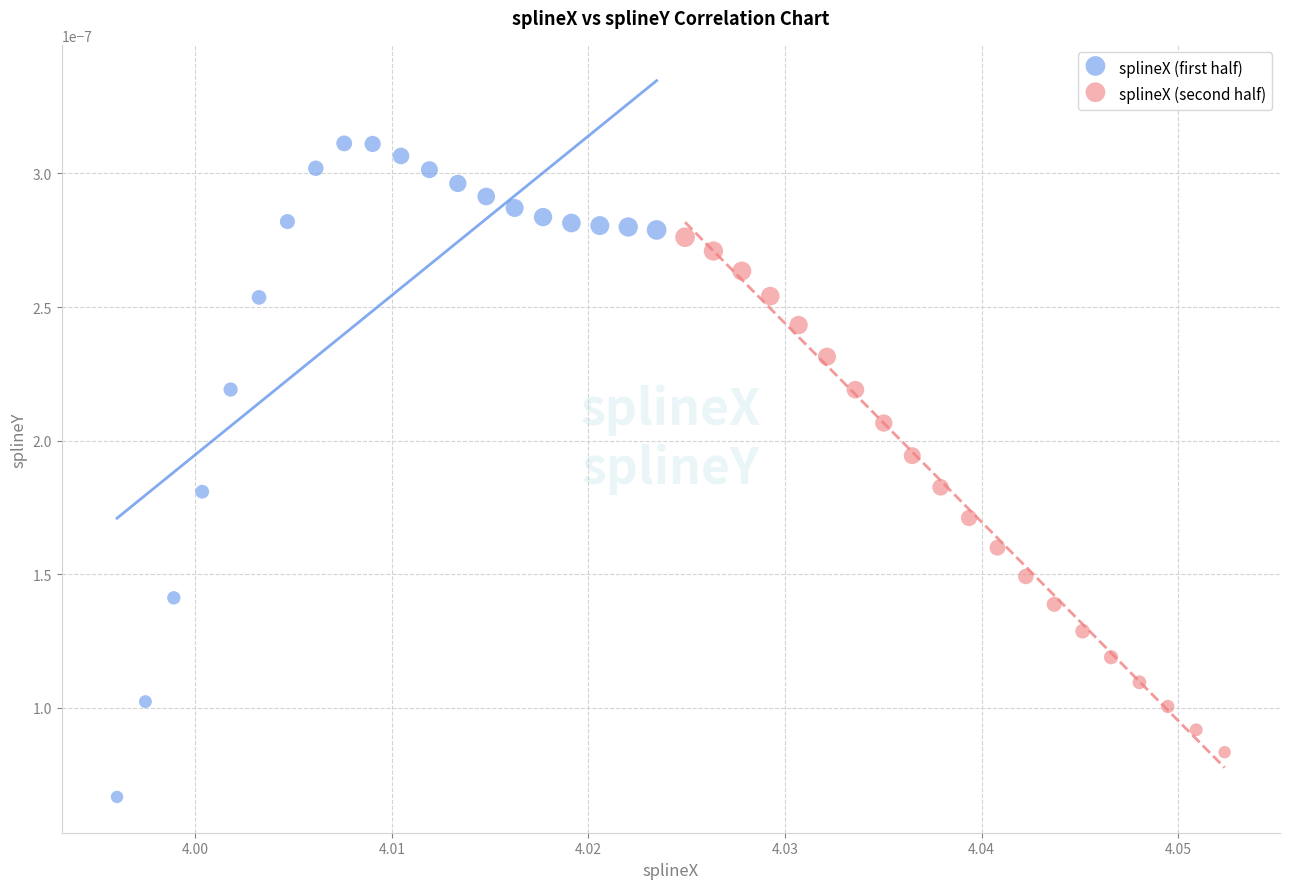

Which series reaches the minimum Y coordinate?

splineX (first half)